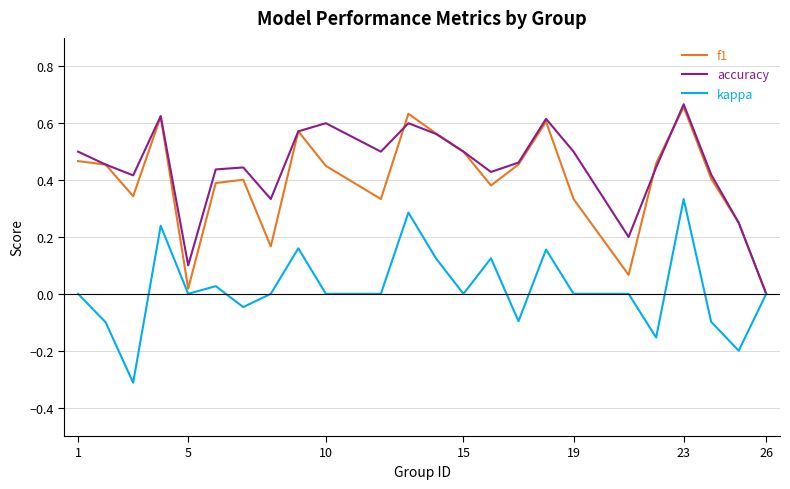

What is the smallest value displayed?

-0.3